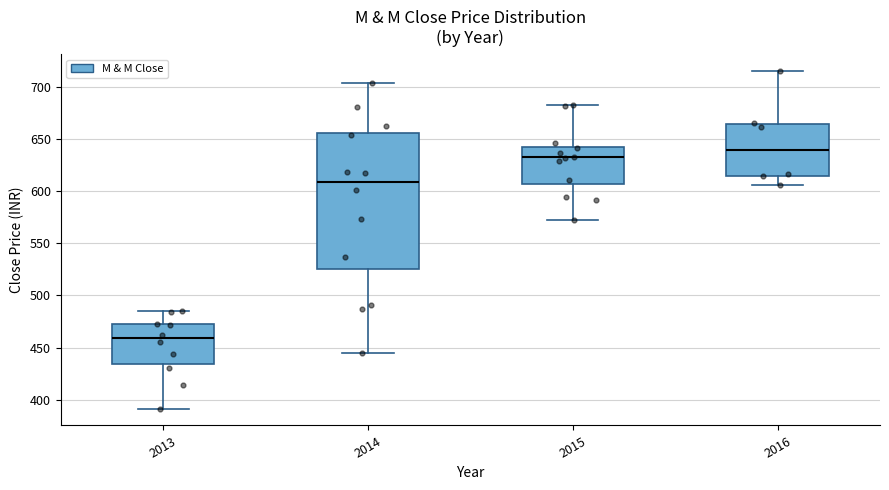

Which box's median line is the highest?

2016